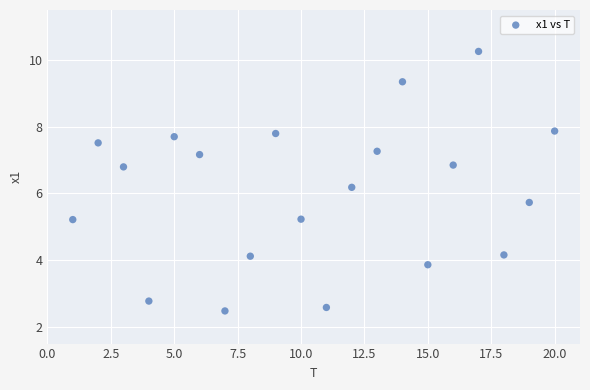

What is the range of Y values (max minus min)?

7.8